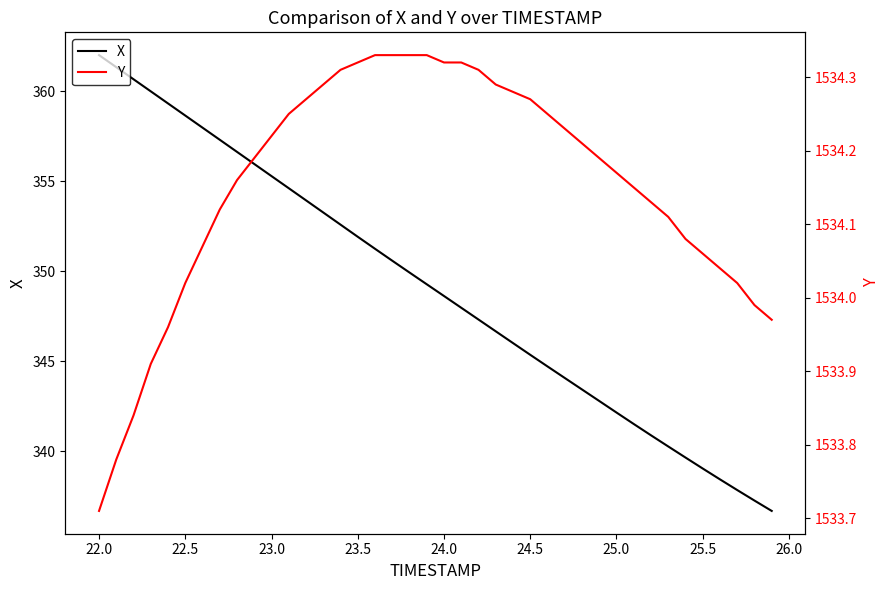

Is this an area chart (filled region under the line)?

No